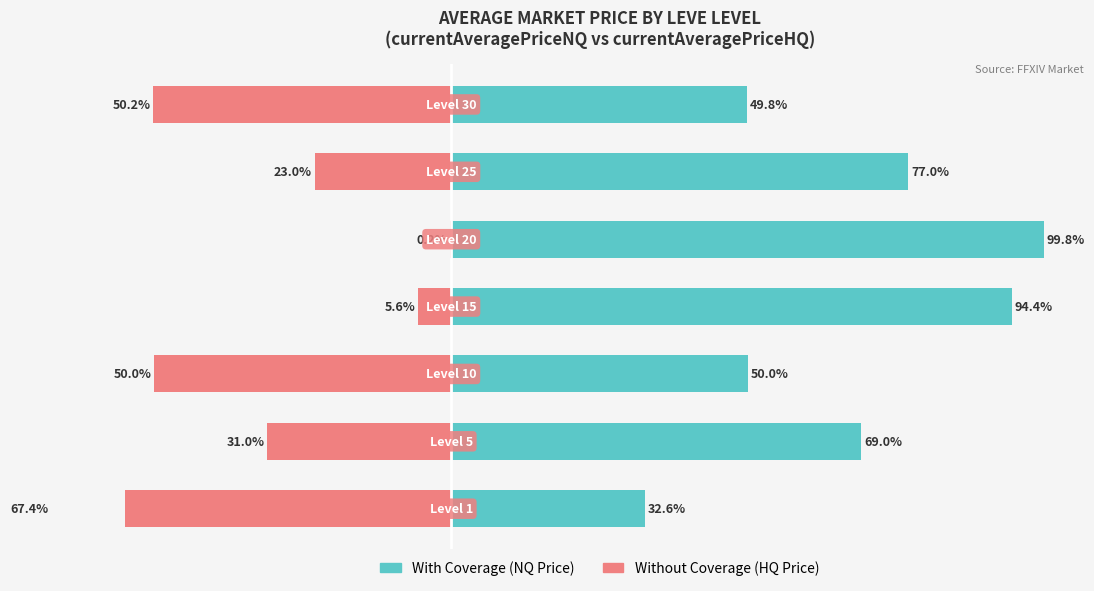

How many data points in With Coverage are above 69?

3